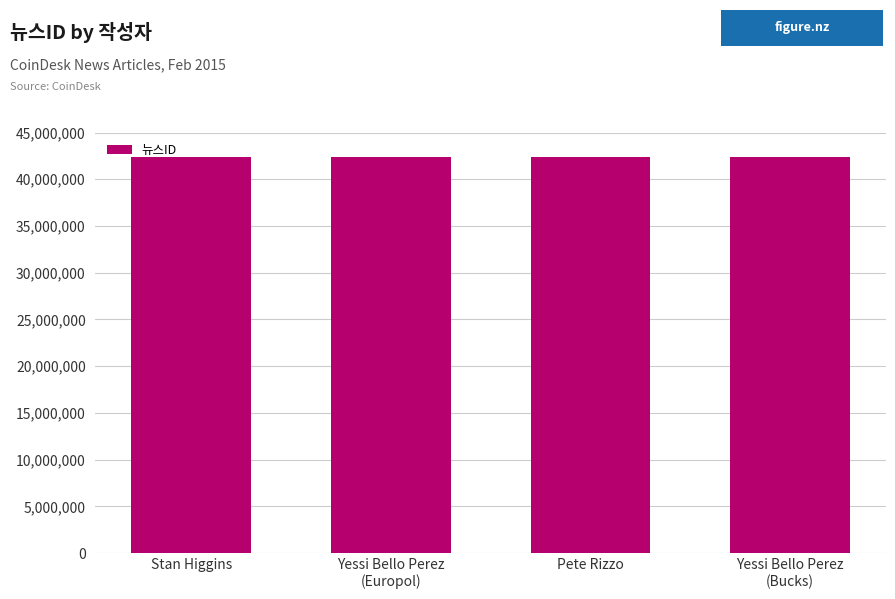

Where does the data first go above 42398242?

Stan Higgins